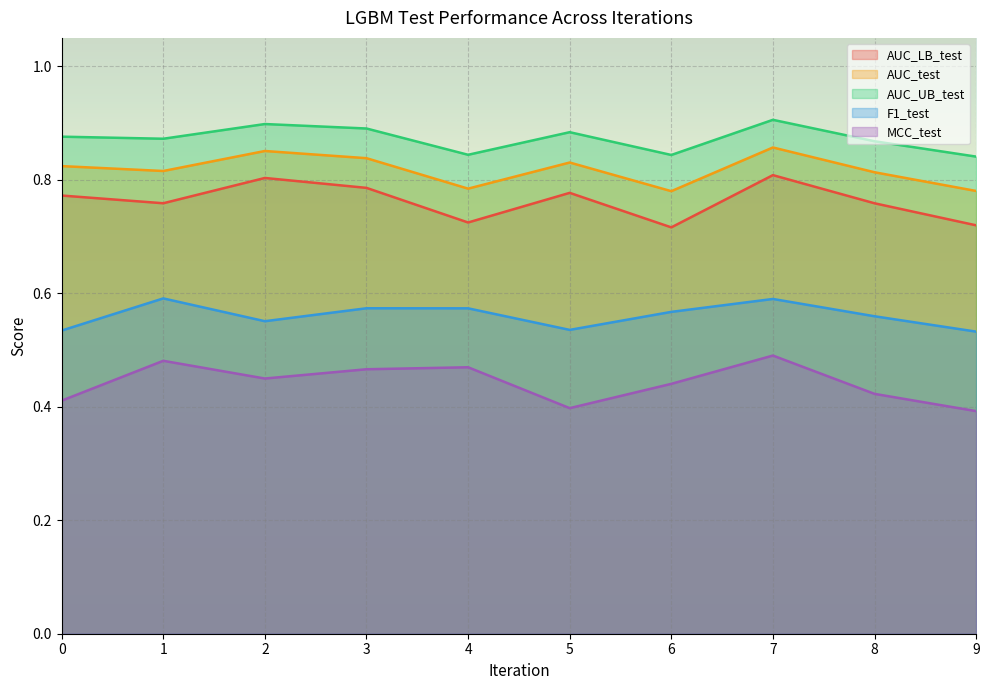

Which series has the largest range (max minus min)?

MCC_test